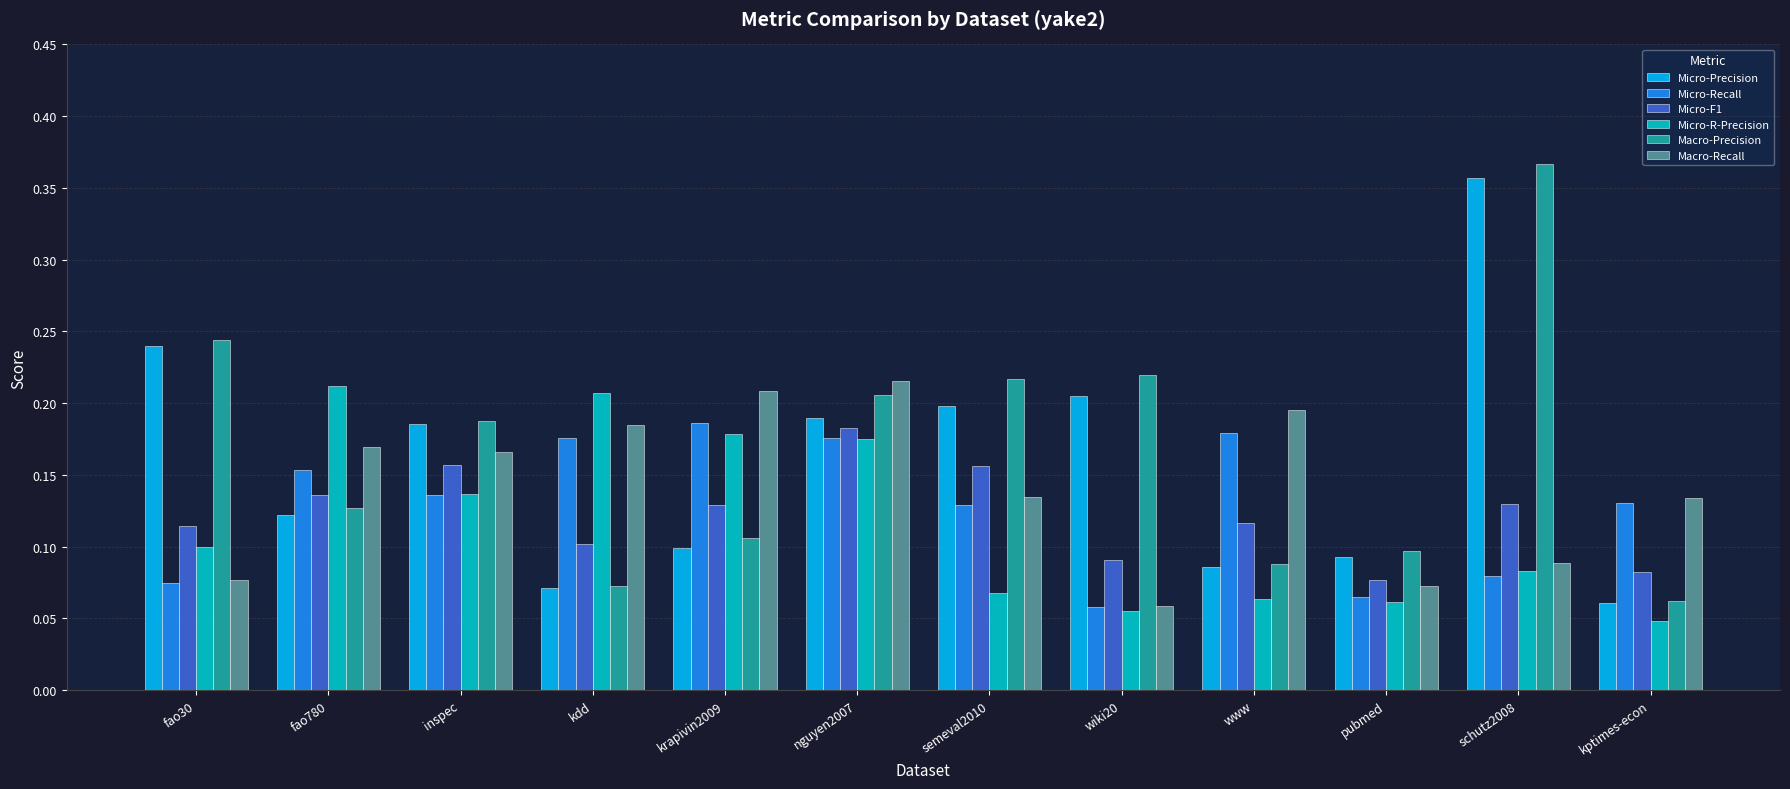

Is the value of Micro-Recall at www greater than the value of Macro-Recall at inspec?

Yes